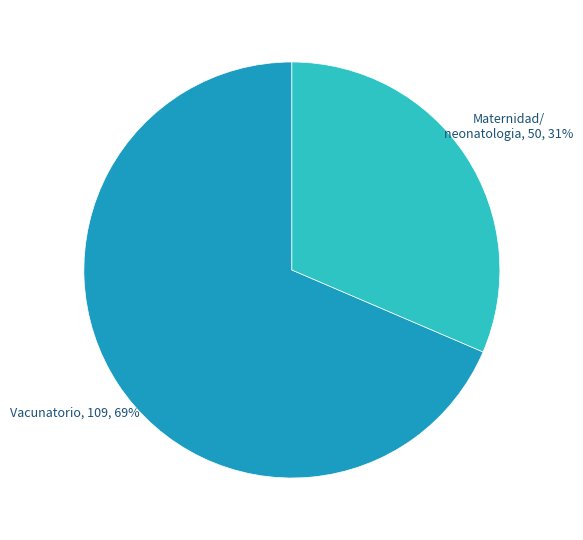

To the nearest percent, what is the average slice percentage?

50%